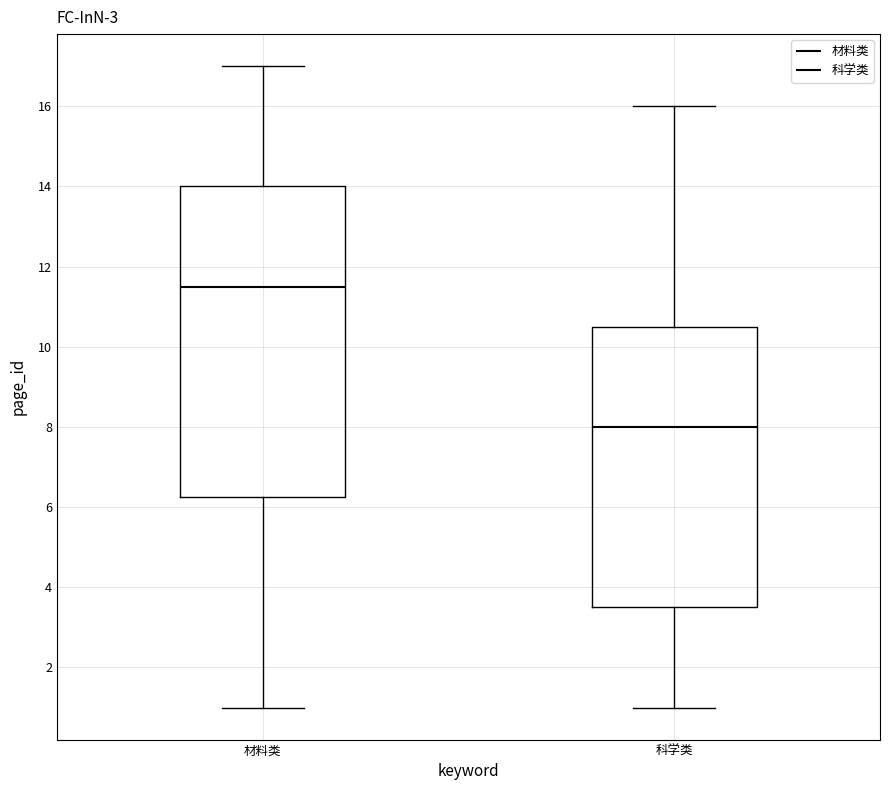

Reading left to right, read every box against the y-axis: the position of its median line, the range the box covers, and the ends of its whiskers. The values are not printed on the chart, so give them approximately, as read against the axis.

材料类: median 11.6, box 6.2 to 14.0, whiskers 1.0 to 17.0
科学类: median 8.0, box 3.6 to 10.6, whiskers 1.0 to 16.0